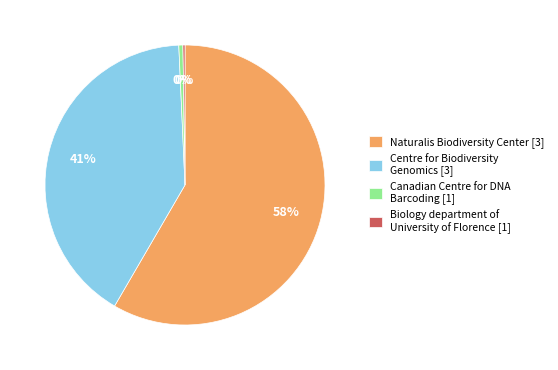

To the nearest percent, what is the average slice percentage?

25%